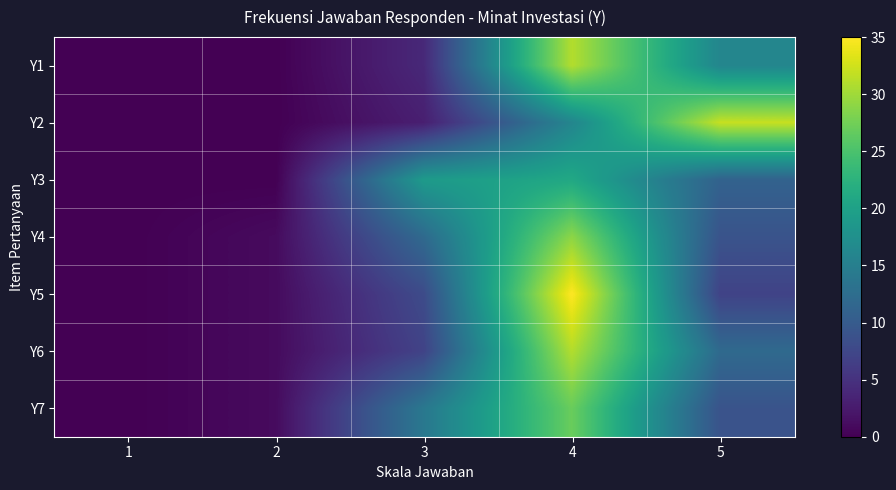

What is the spread (max minus min) of values at 2?

1